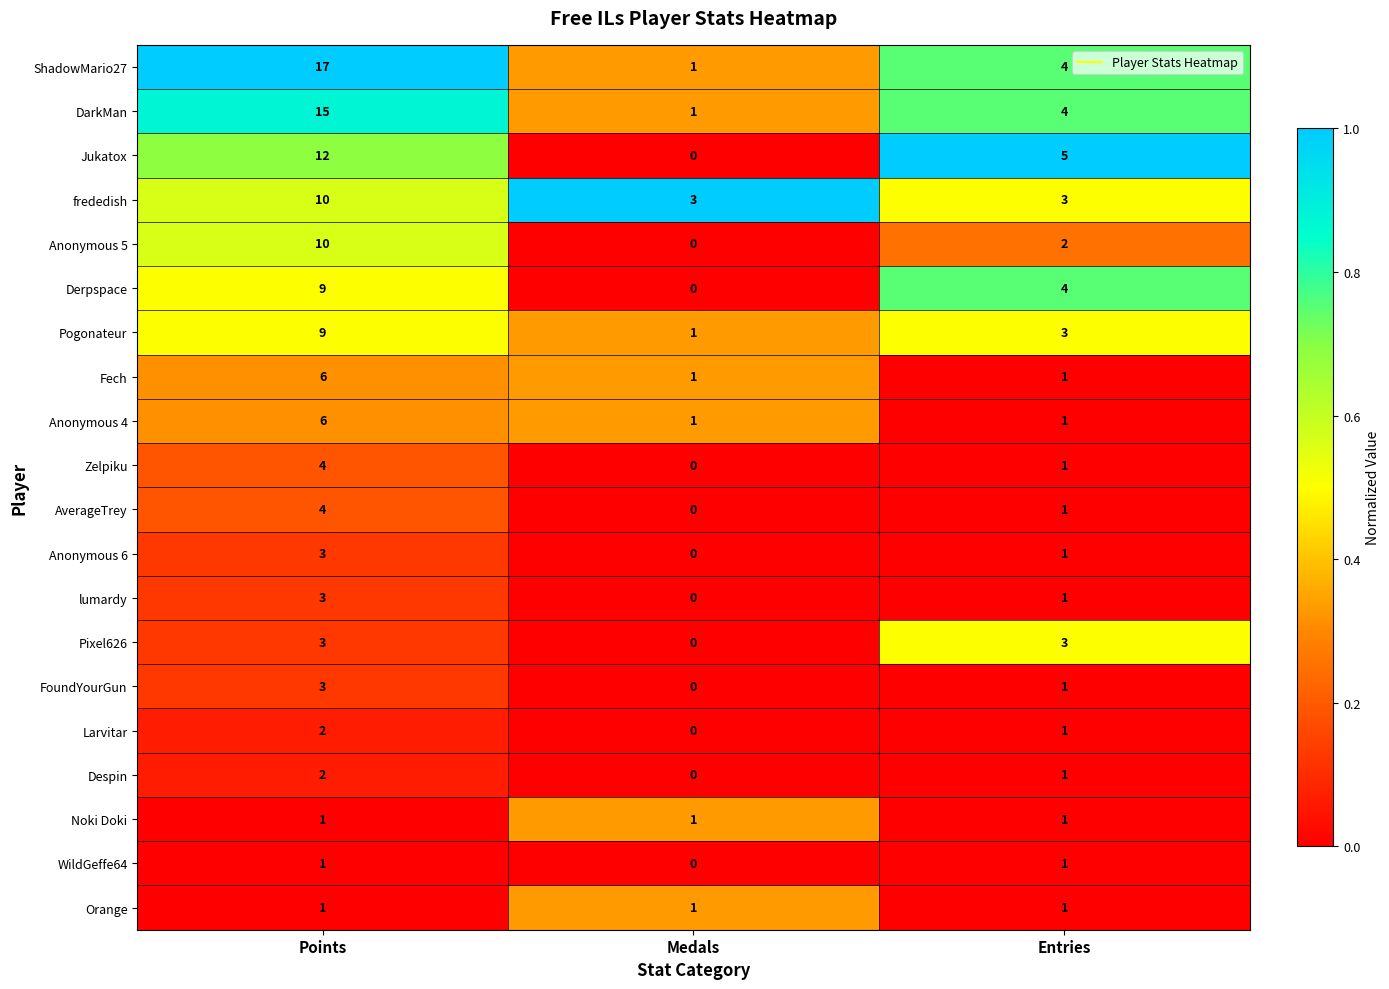

Between Points and Medals, which series saw the biggest shift?

ShadowMario27